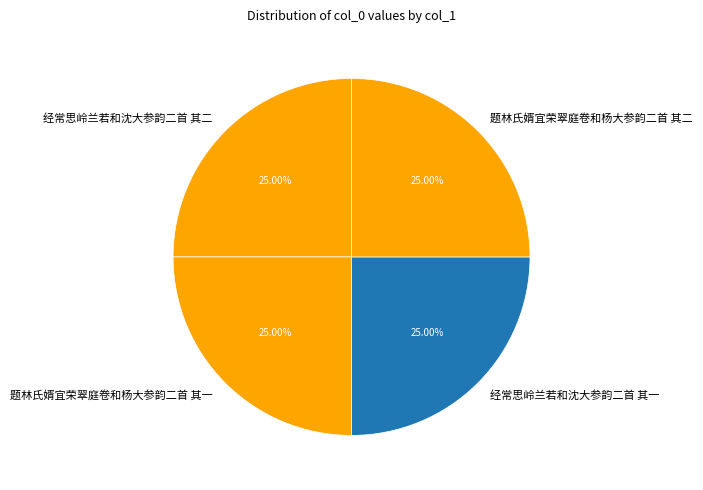

To the nearest percent, what is the combined percentage of 题林氏婿宜荣翠庭卷和杨大参韵二首 其二 and 经常思岭兰若和沈大参韵二首 其一?

50%